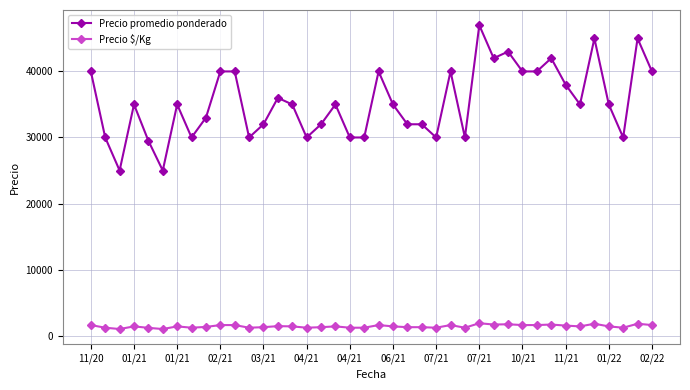

At how many categories does at least one series exceed 13640?

40